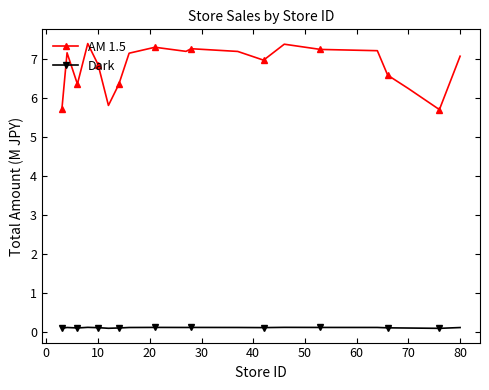

Which series has the largest total across all categories?

AM 1.5